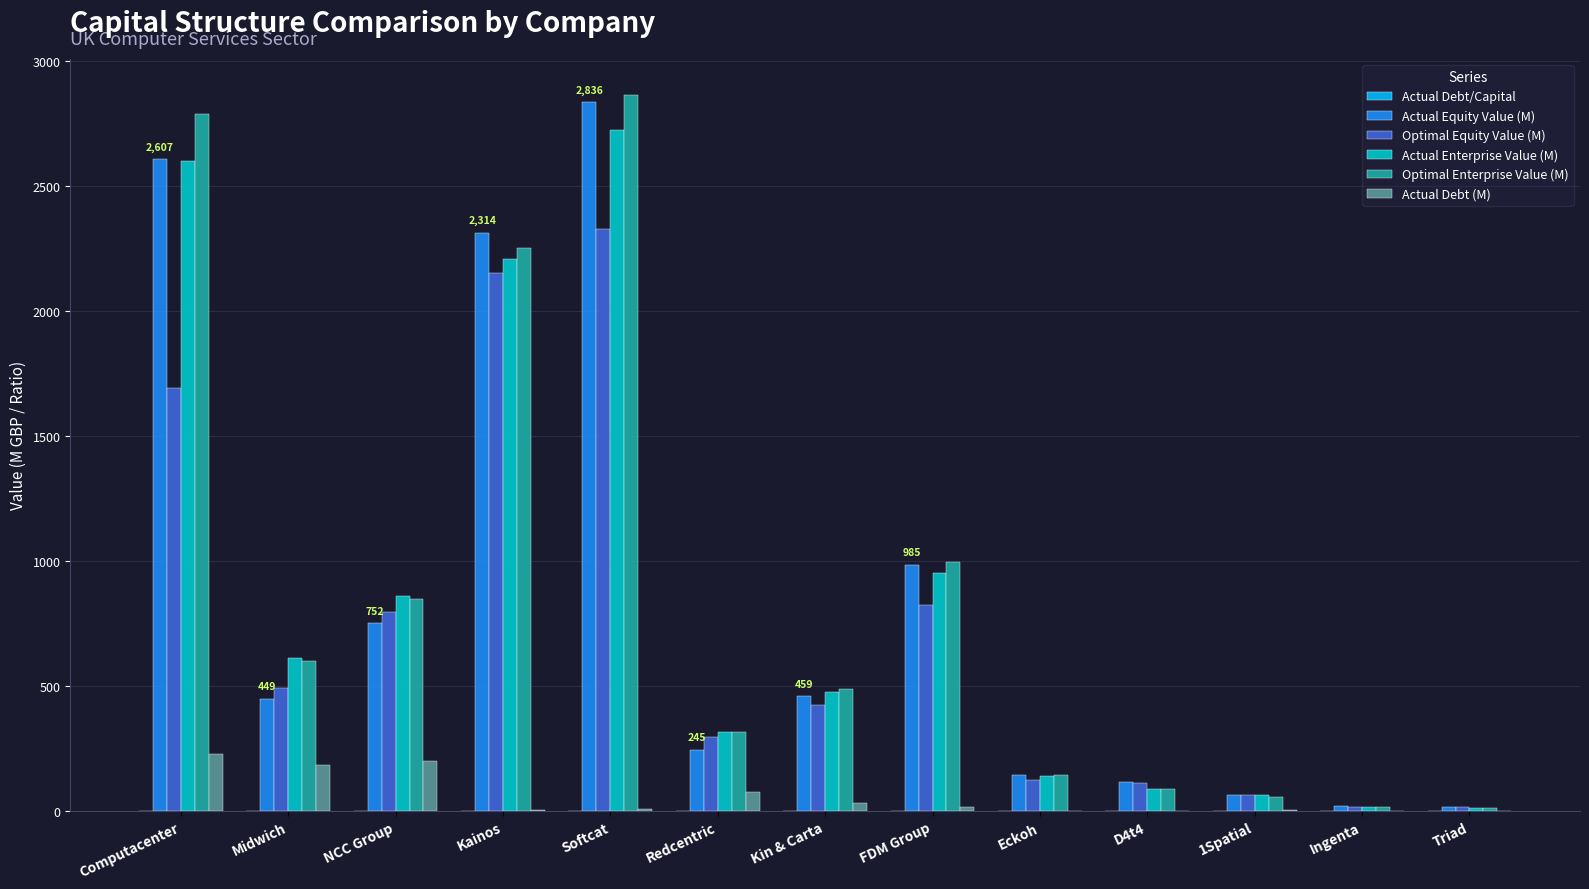

What is the maximum value for Optimal Equity Value (M)?

2330.6